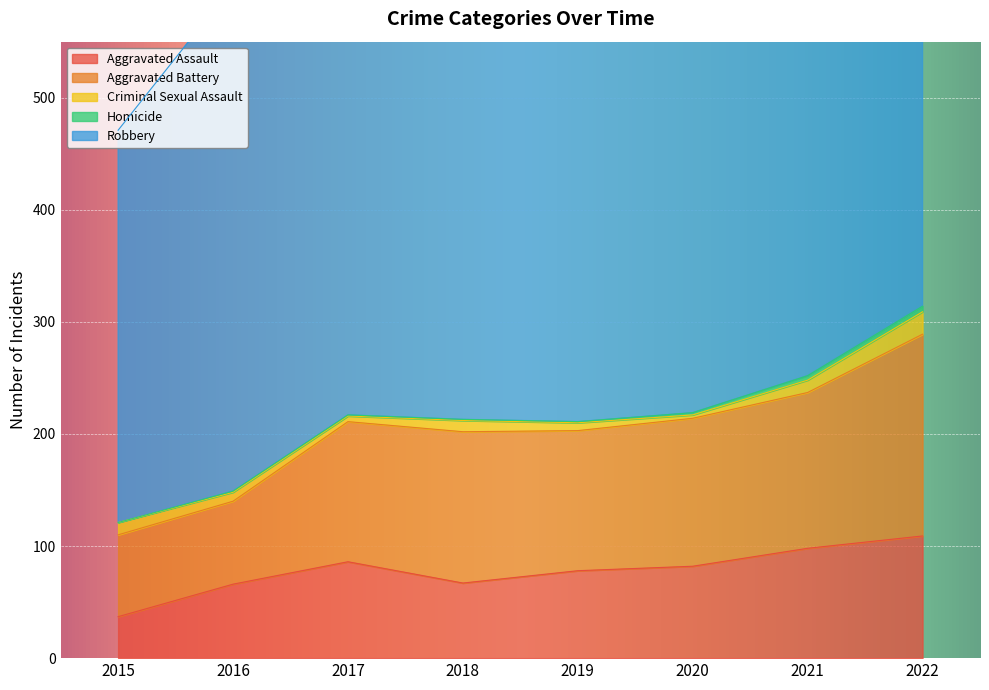

Where is Aggravated Battery nearest to the value 126?

2017